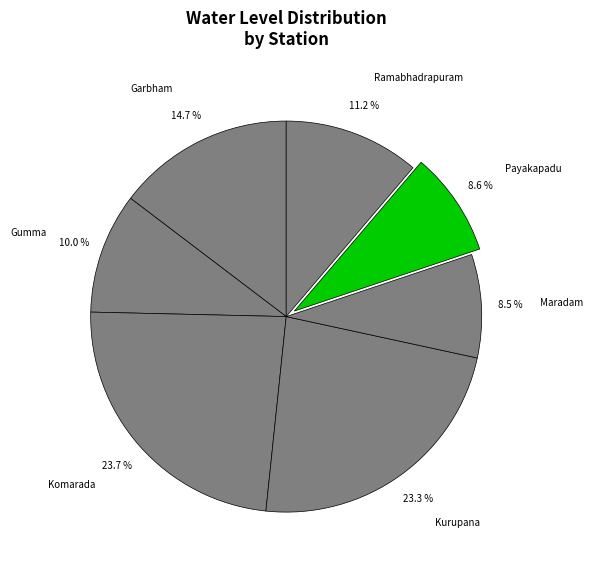

Approximately how many times larger is the value at Maradam compared to Payakapadu?

1.0